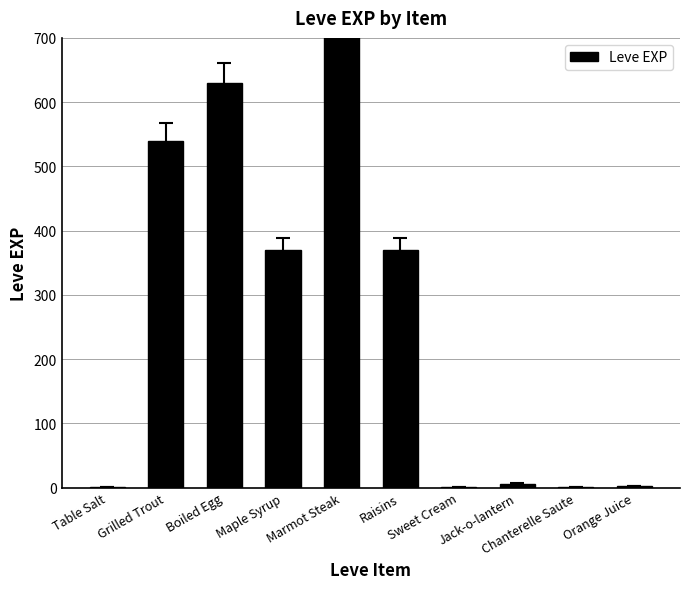

What is the change in value from Maple Syrup to Chanterelle Saute?

-369